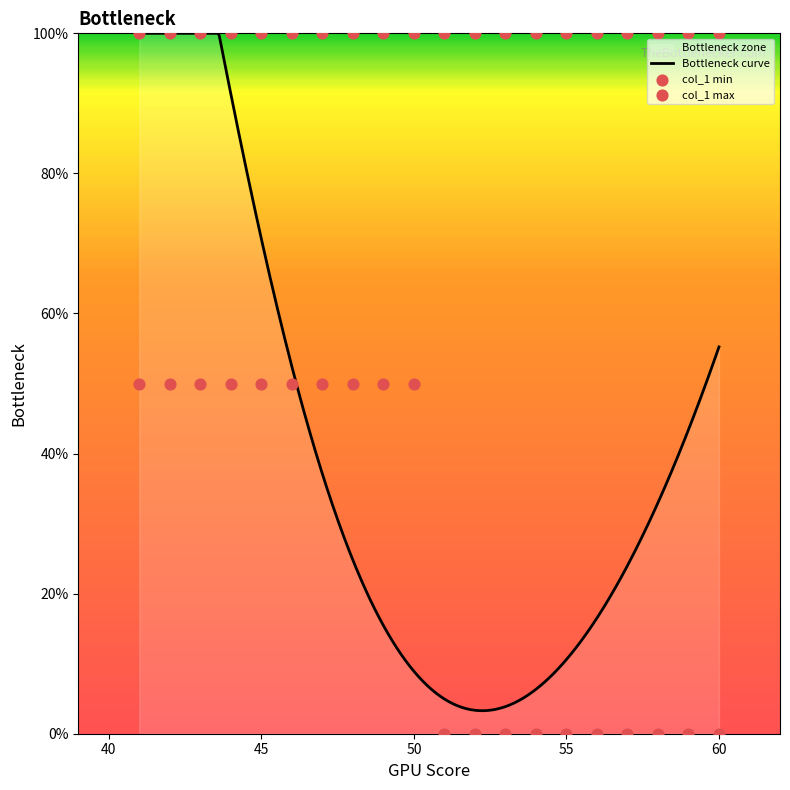

Which has a higher value, 56 or 49?

49